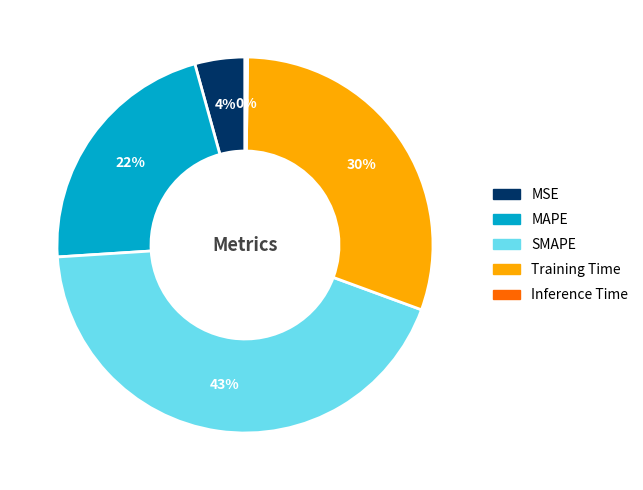

Does any single category account for the majority?

No